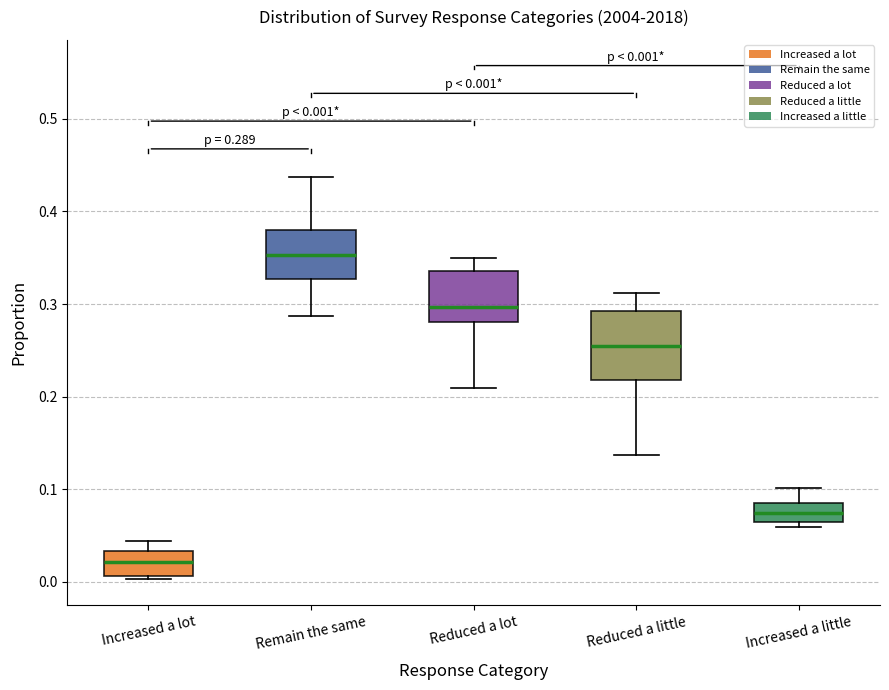

Which box's median line is the lowest?

Increased a lot